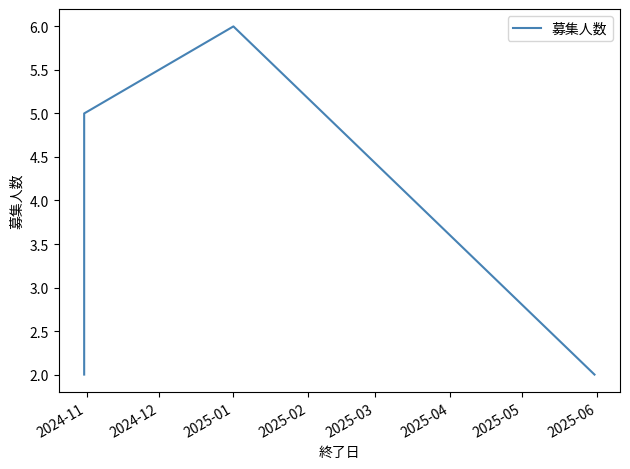

Rank the categories by value from lowest to highest.

2024-11, 2025-02, 2024-12, 2025-01